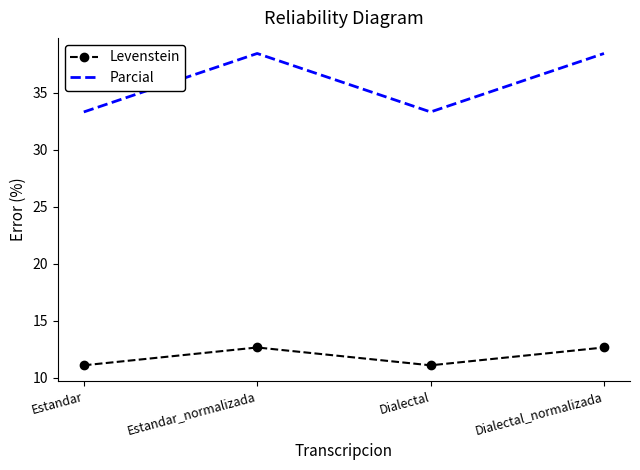

True or false: Levenstein and Parcial cross at least once.

False